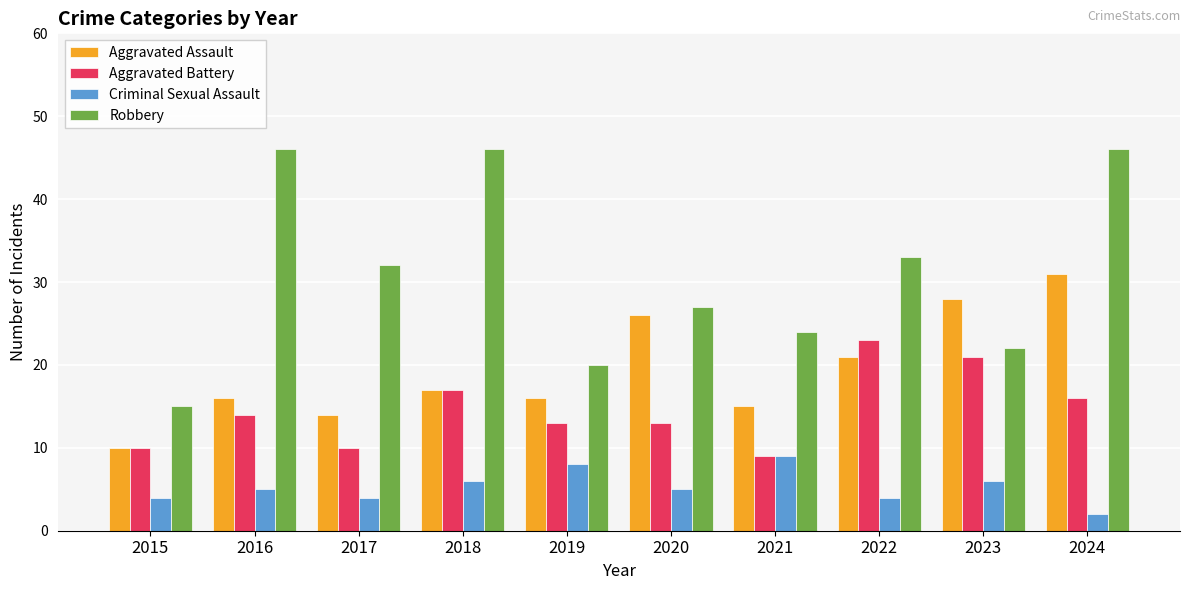

How many bars are there in each group?

4